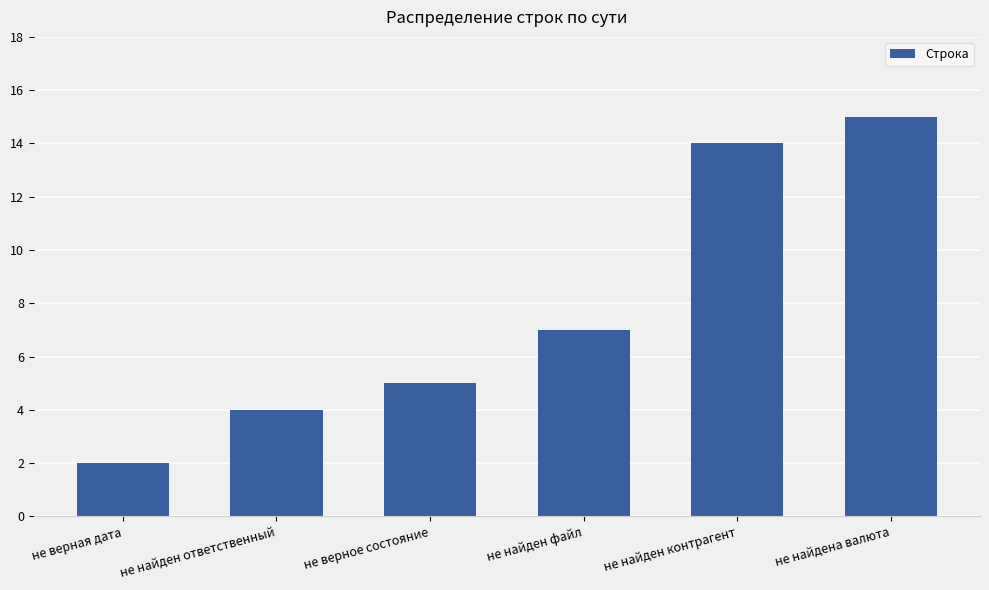

How many categories are shown in the chart?

6